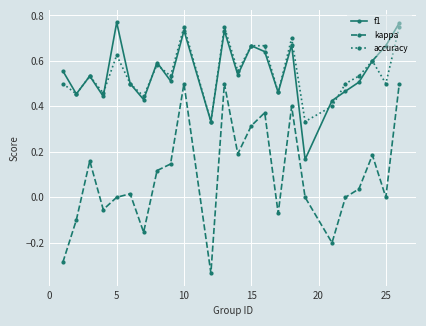

Count the number of data series in this chart.

3